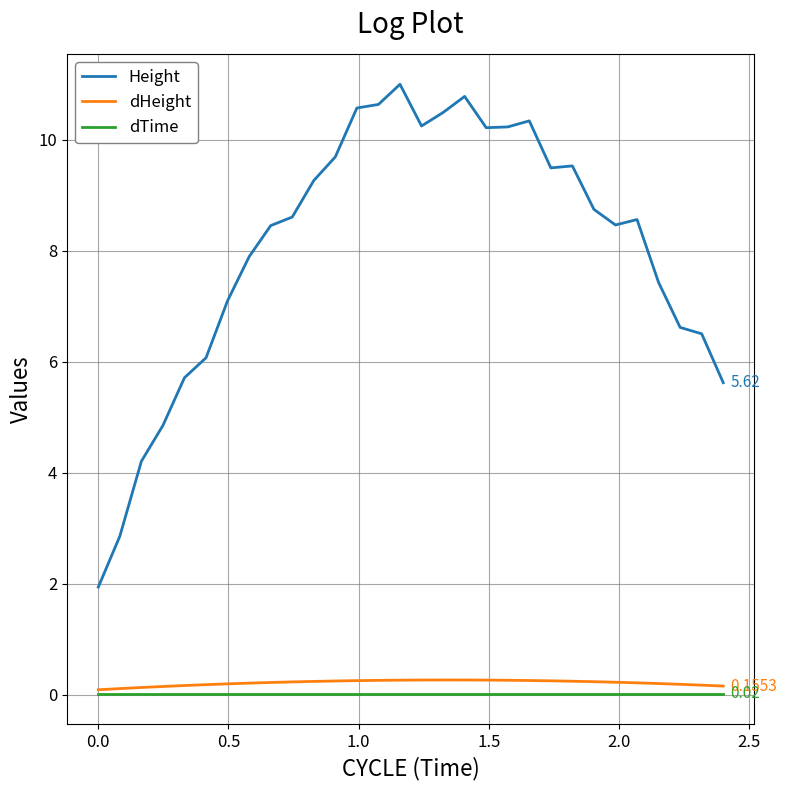

Which series has the largest range (max minus min)?

Height